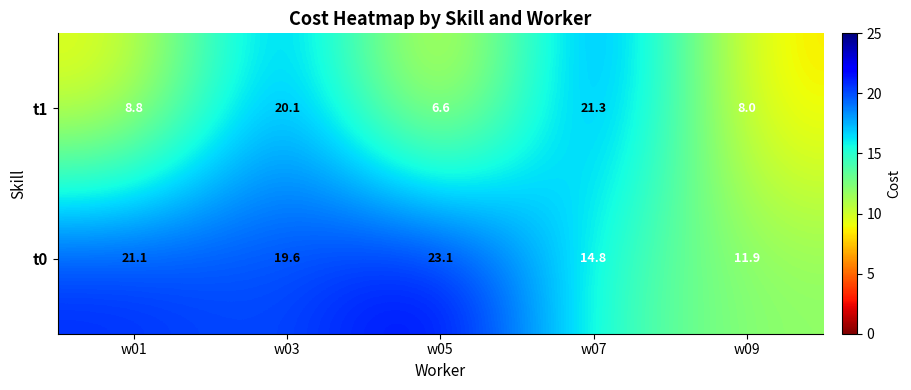

Between w01 and w05, which series saw the biggest shift?

t1